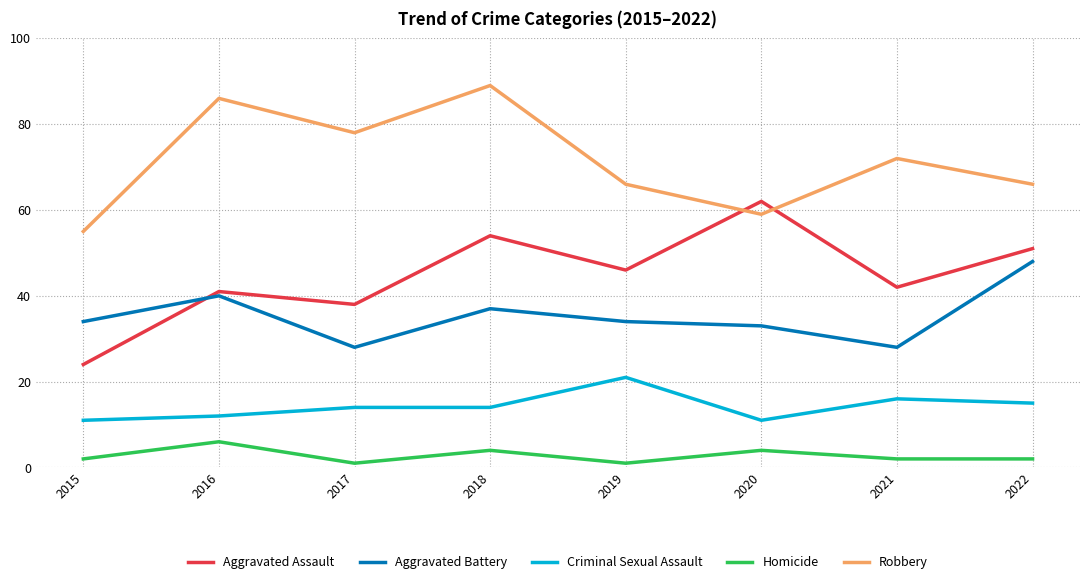

The value of Robbery at 2016 is 41. True or false?

False